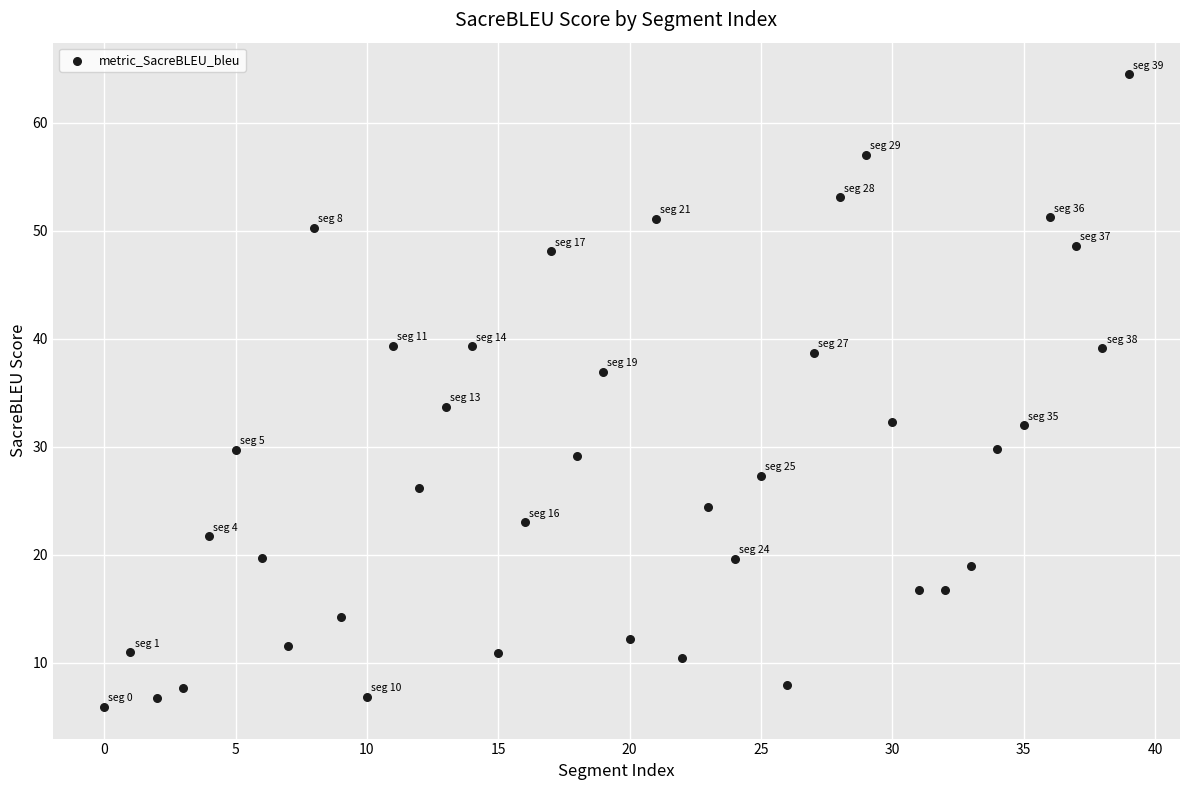

What Y value in the scatter plot is closest to 35?

33.7